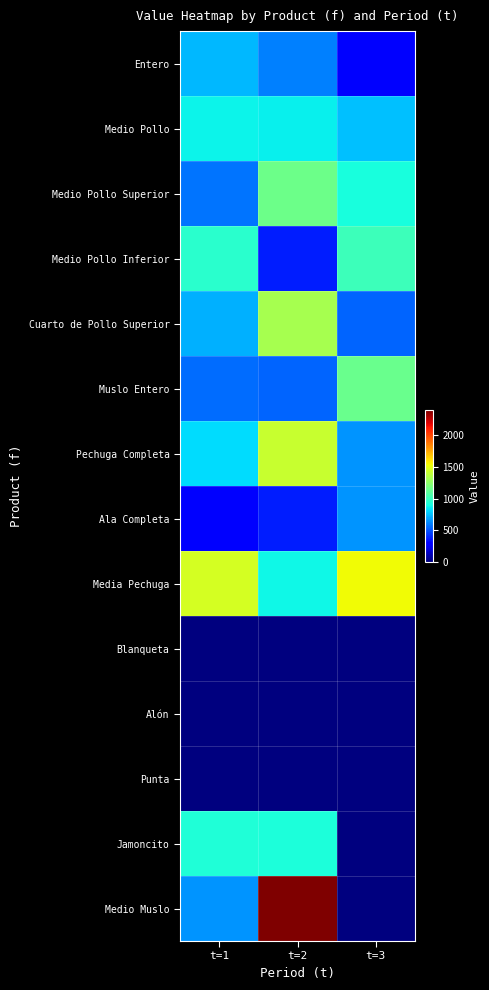

What is the maximum value shown in the chart?

2395.7